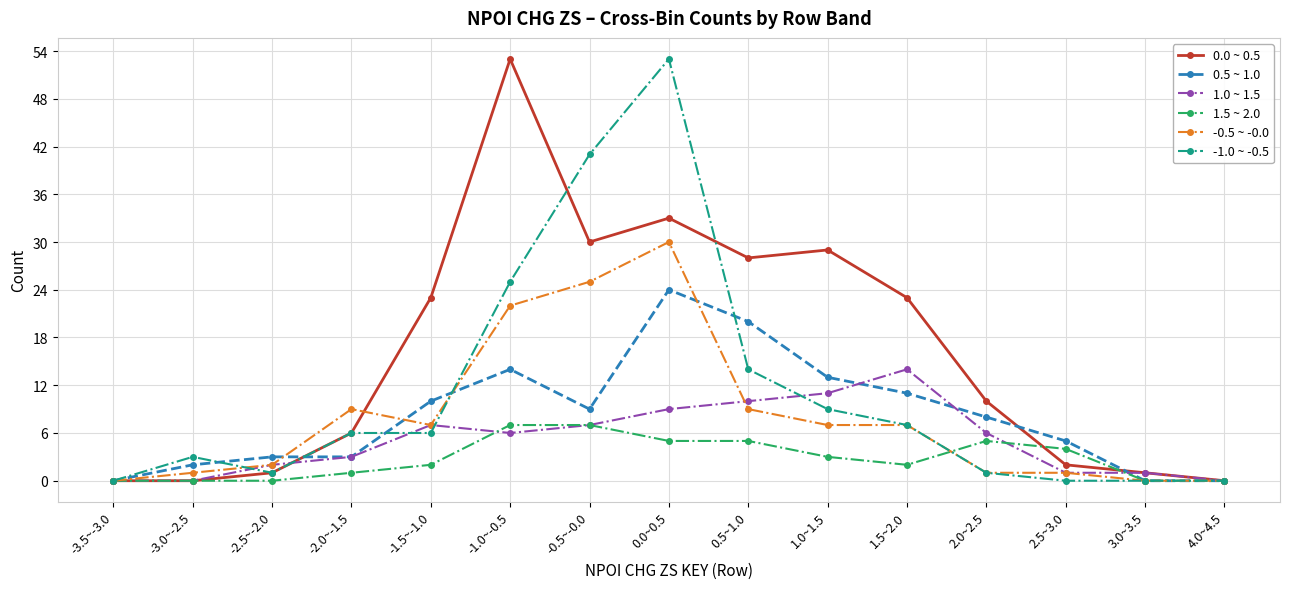

Reading left to right, list all the values displayed in this chart.

0.0 ~ 0.5: 0	0	1	6	23	53	30	33	28	29	23	10	2	1	0
0.5 ~ 1.0: 0	2	3	3	10	14	9	24	20	13	11	8	5	0	0
1.0 ~ 1.5: 0	0	2	3	7	6	7	9	10	11	14	6	1	1	0
1.5 ~ 2.0: 0	0	0	1	2	7	7	5	5	3	2	5	4	0	0
-0.5 ~ -0.0: 0	1	2	9	7	22	25	30	9	7	7	1	1	0	0
-1.0 ~ -0.5: 0	3	1	6	6	25	41	53	14	9	7	1	0	0	0